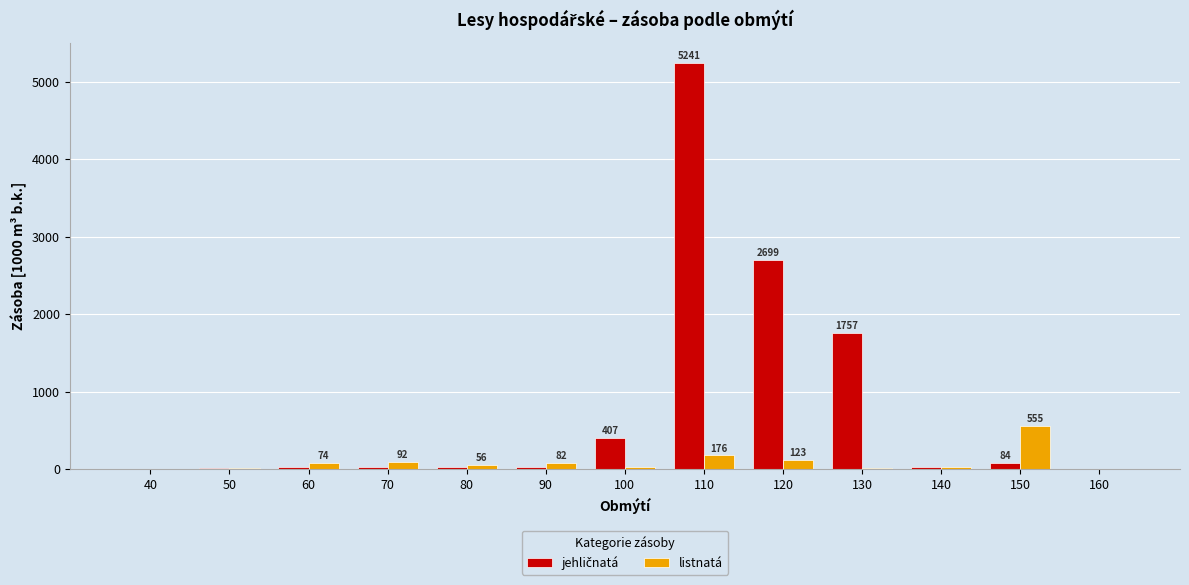

What is the maximum value for listnatá?

555.3